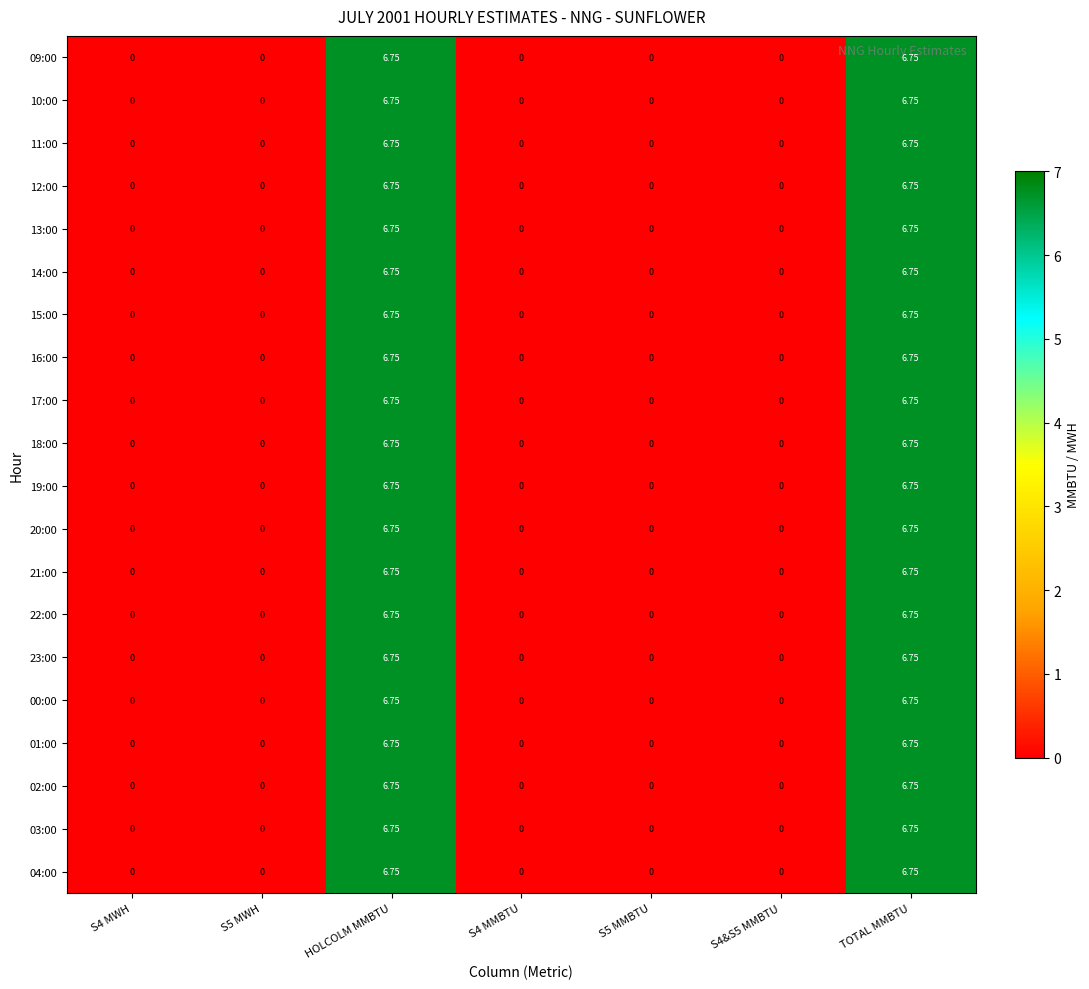

Is the value of 01:00 at HOLCOLM MMBTU greater than the value of 14:00 at S4&S5 MMBTU?

Yes